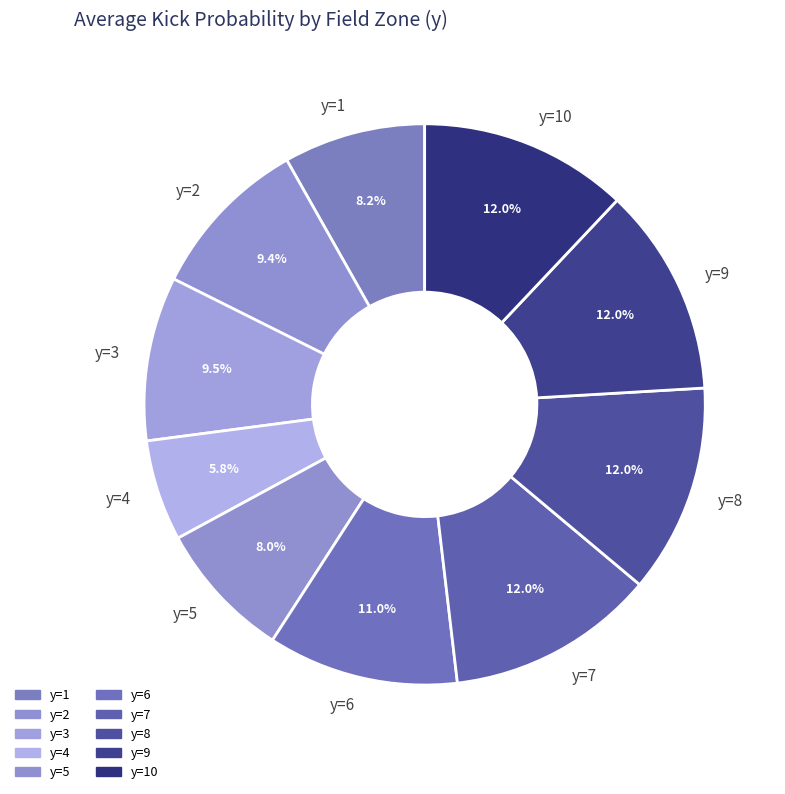

Combined, do y=9 and y=6 account for over 50%?

No